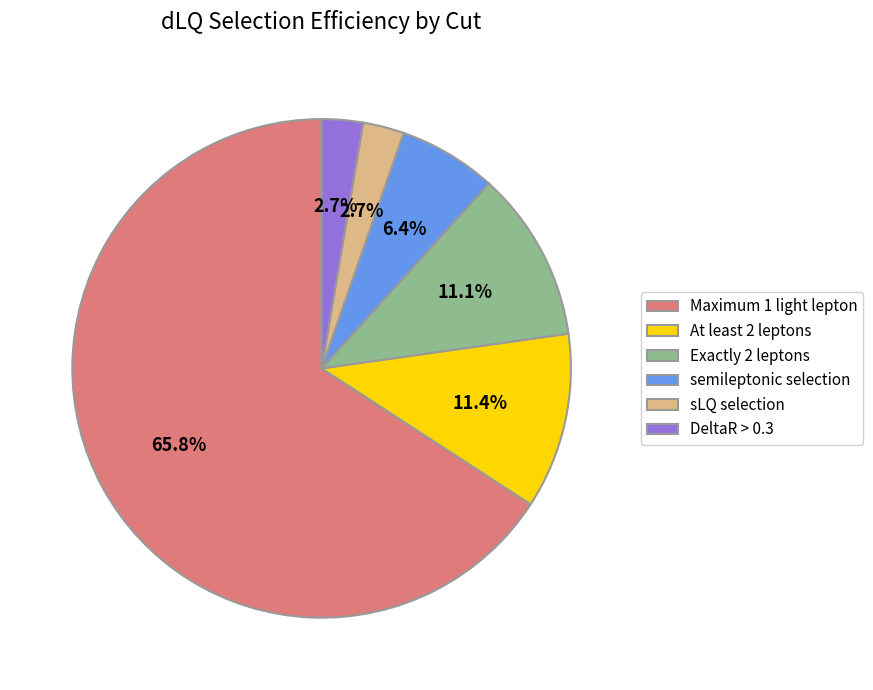

Does sLQ selection account for over 50% of the chart?

No